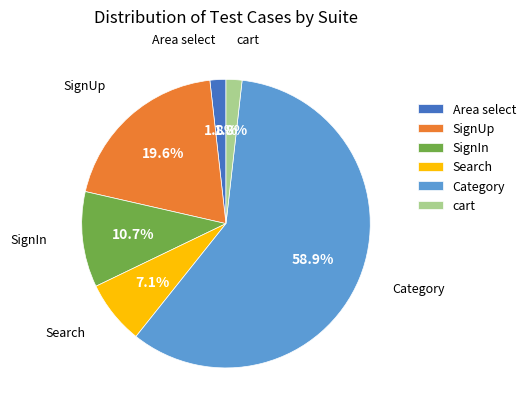

The Search slice represents 7% of the pie. True or false?

True